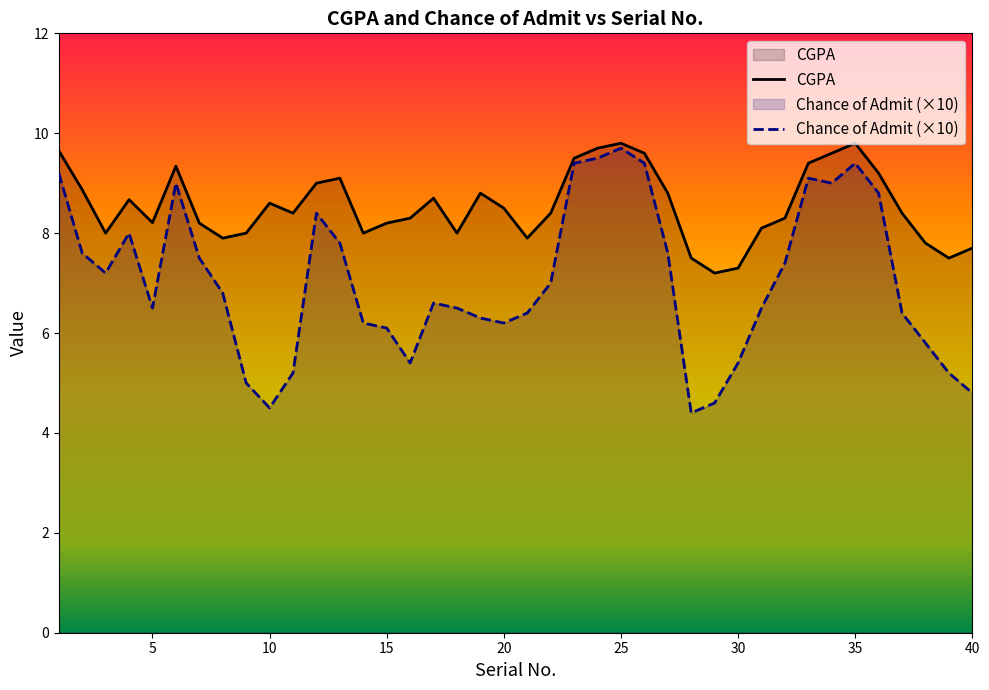

How many lines are shown in the chart?

2